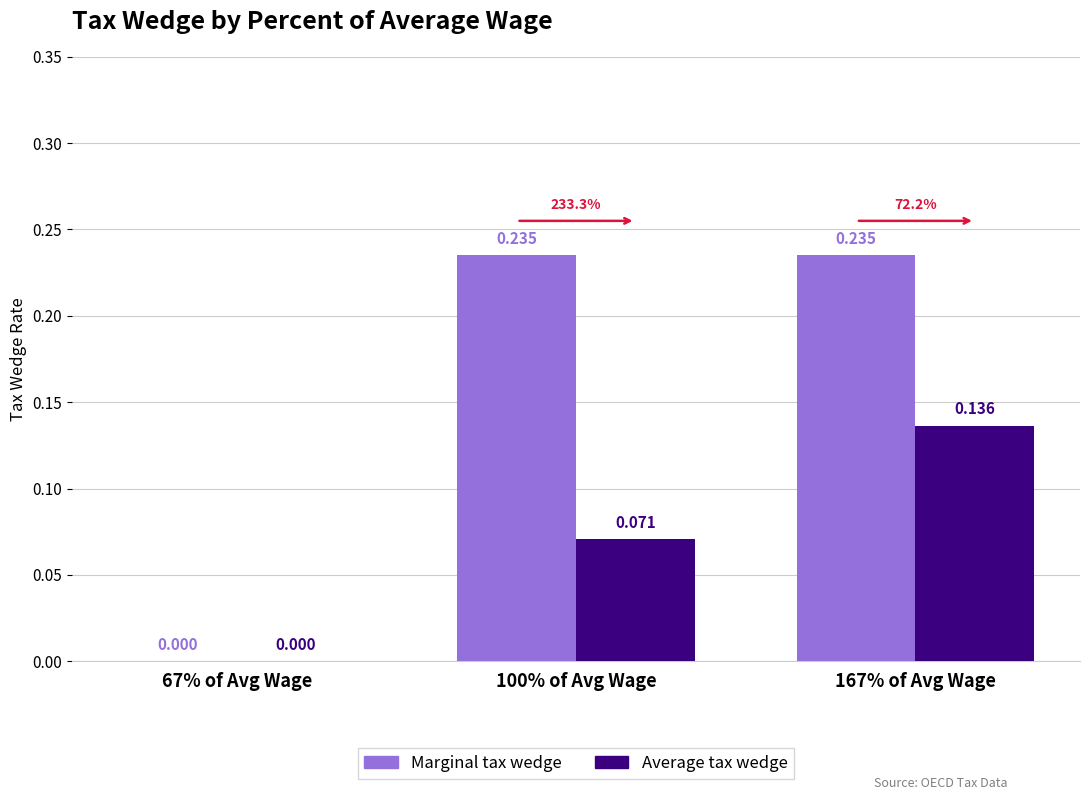

How many Marginal tax wedge values are between 0 and 1?

3